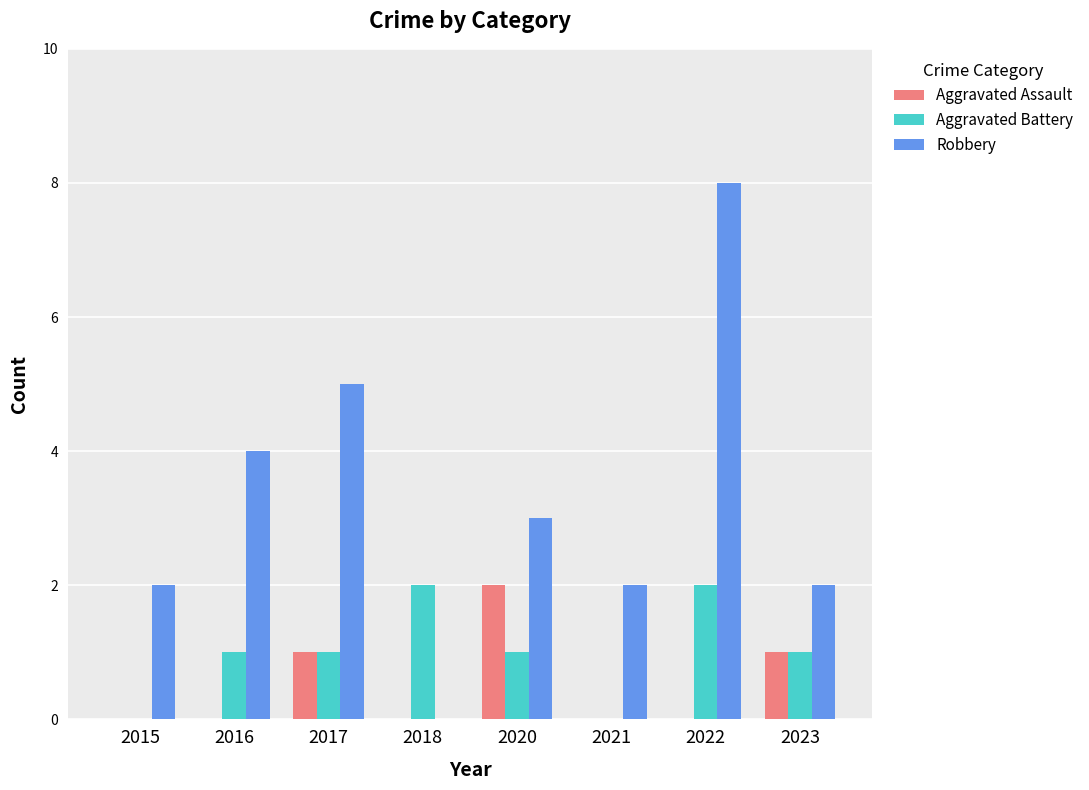

Is it true that Aggravated Assault equals 0 at 2018?

True